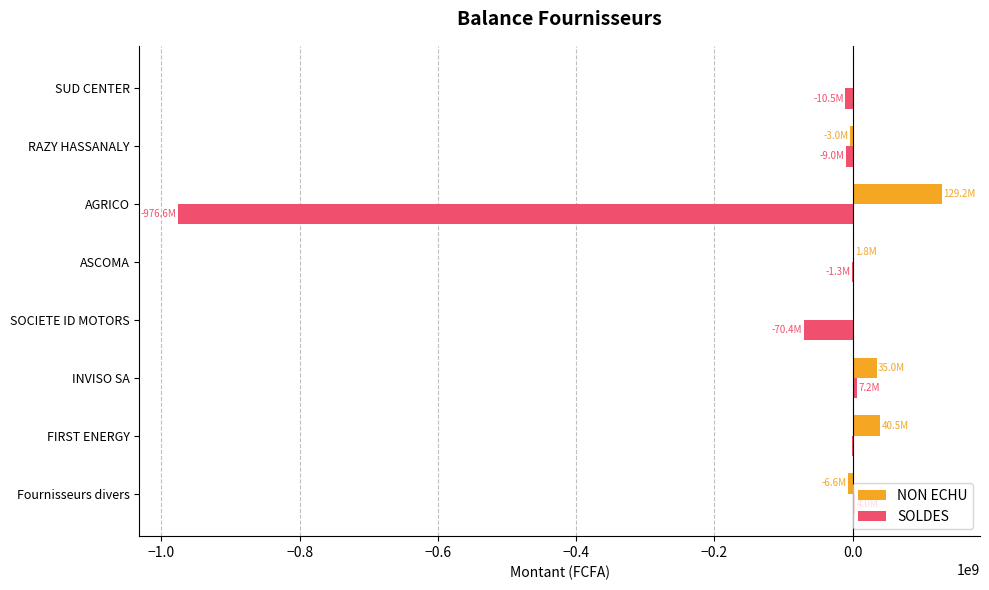

Between INVISO SA and AGRICO, which series saw the biggest shift?

SOLDES